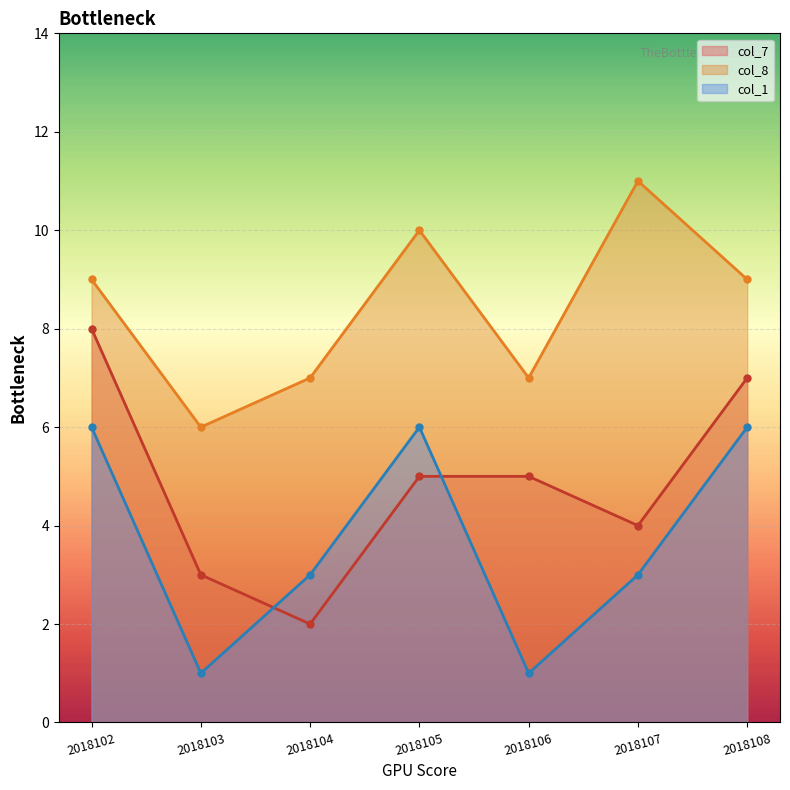

What is the difference between the second highest and second lowest values in the col_7 series?

4